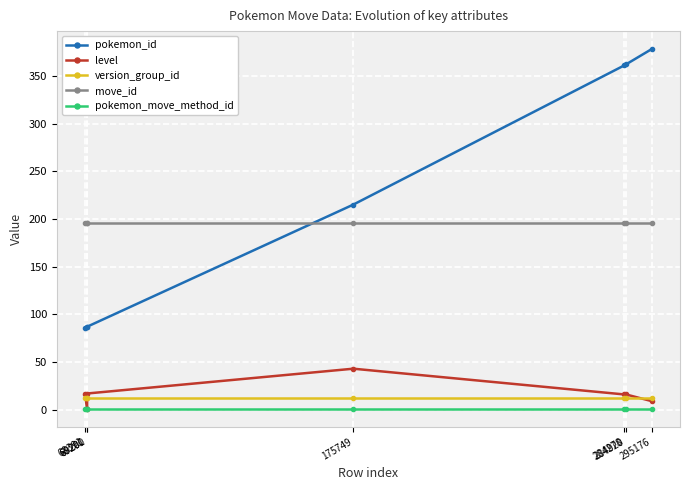

Does the chart have visible grid lines?

Yes